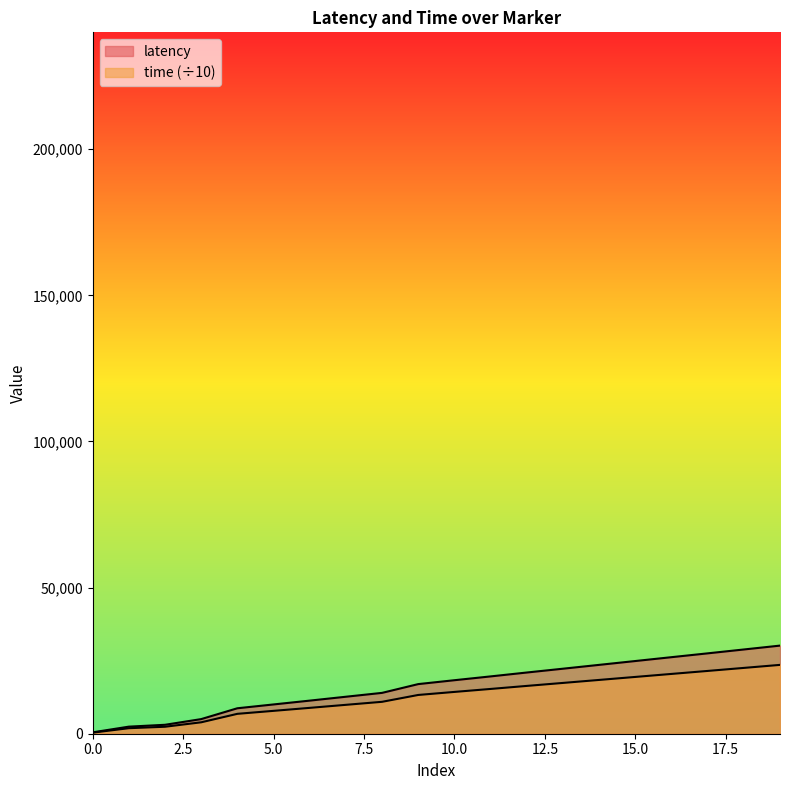

How many values in the latency series exceed 18309?

9